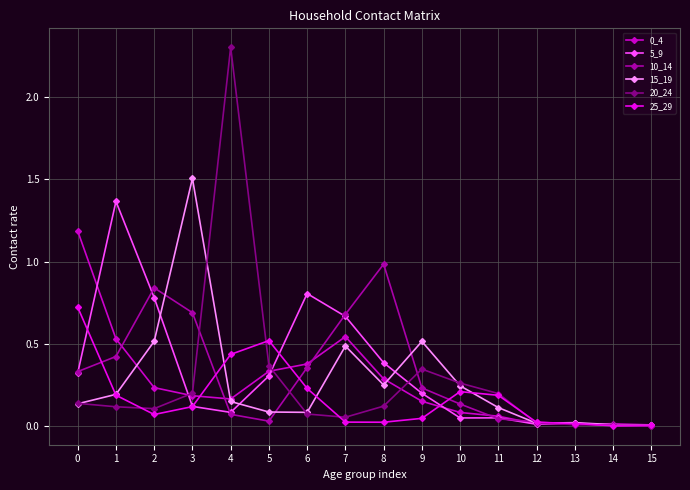

Is the value of 5_9 at 2 greater than the value of 15_19 at 11?

Yes